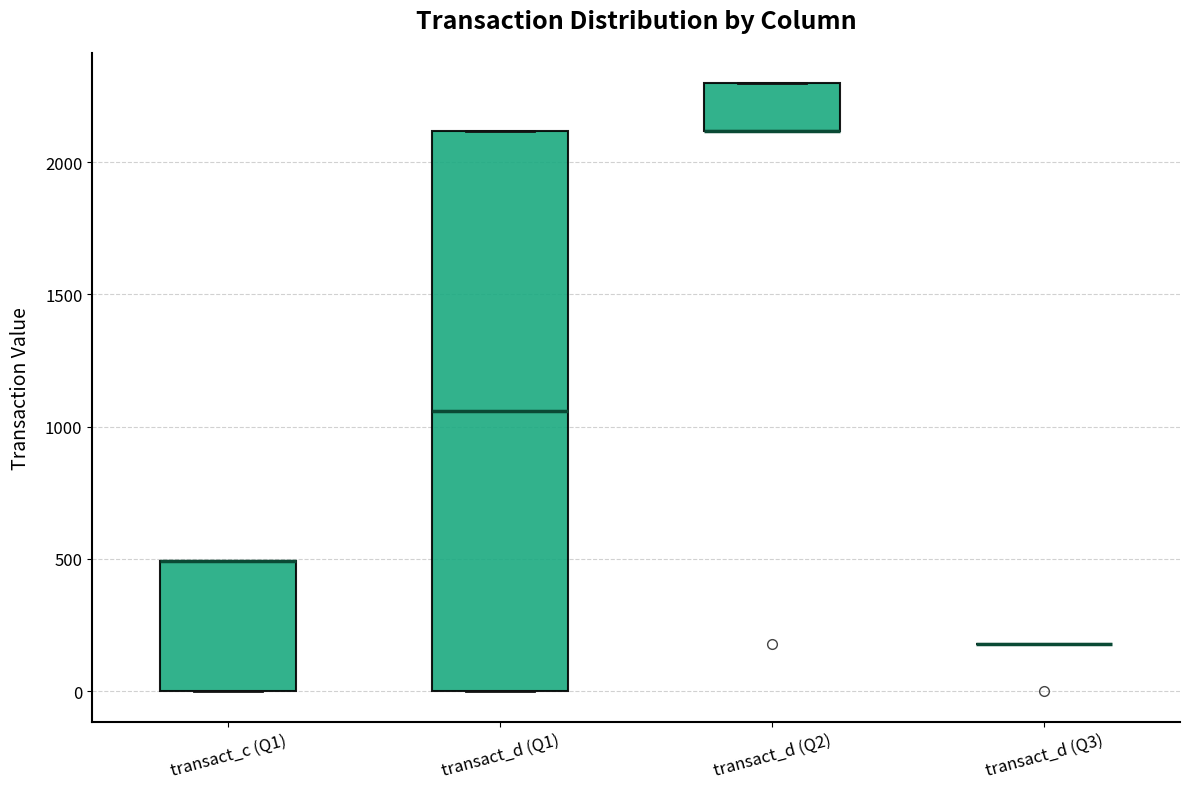

Reading left to right, transcribe this box plot: for each box, give where its median line is, the range the box spans, and where its two whiskers end, as read against the y-axis. The values are not printed on the chart, so give them approximately, as read against the axis.

transact_c (Q1): median 500 (drawn on the box's upper edge), box 0 to 500, whiskers 0 to 500
transact_d (Q1): median 1050, box 0 to 2100, whiskers 0 to 2100
transact_d (Q2): median 2100 (drawn on the box's lower edge), box 2100 to 2300, whiskers 2100 to 2300
transact_d (Q3): box collapsed to a line at 200, whiskers 200 to 200